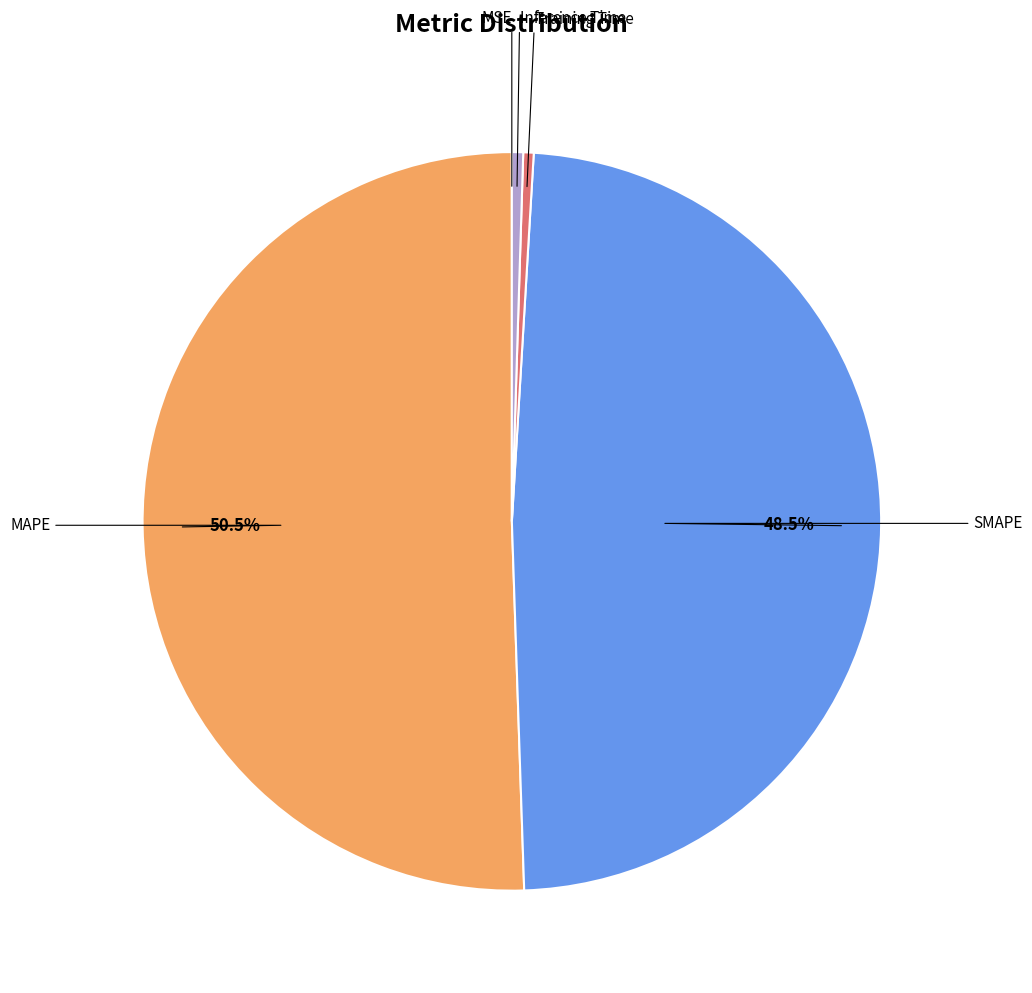

Is there any slice that represents more than half of the pie?

Yes